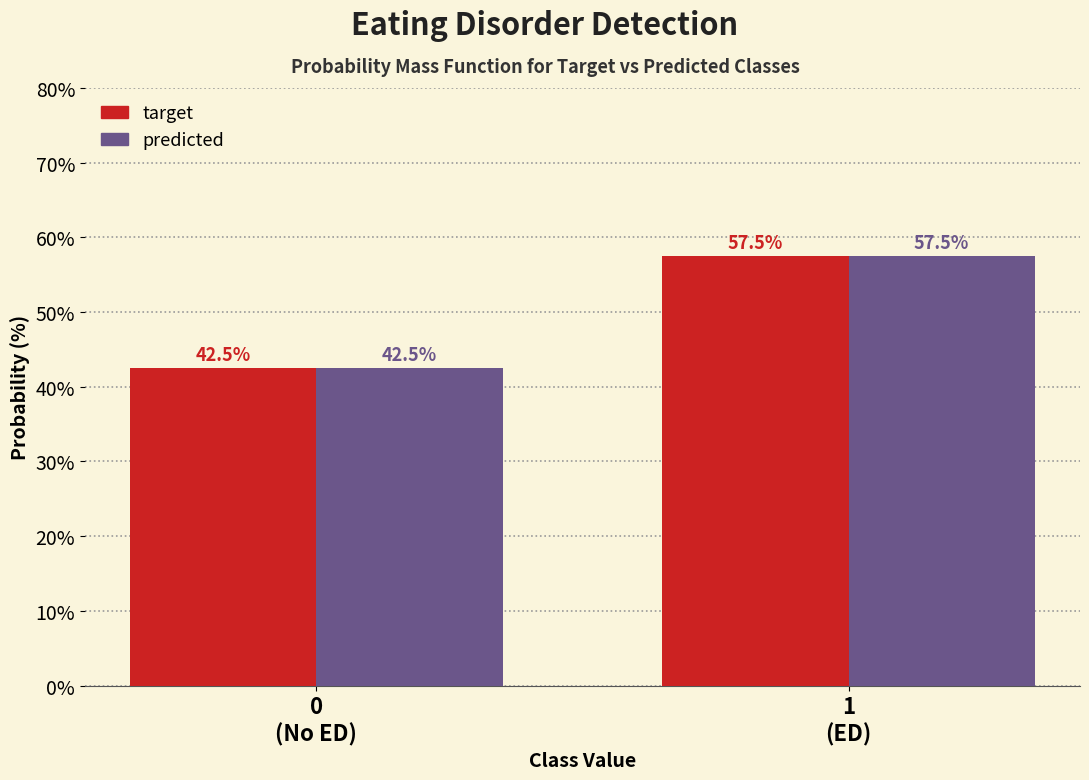

Reading right to left, extract all data points from this chart.

target: 57.5	42.5
predicted: 57.5	42.5